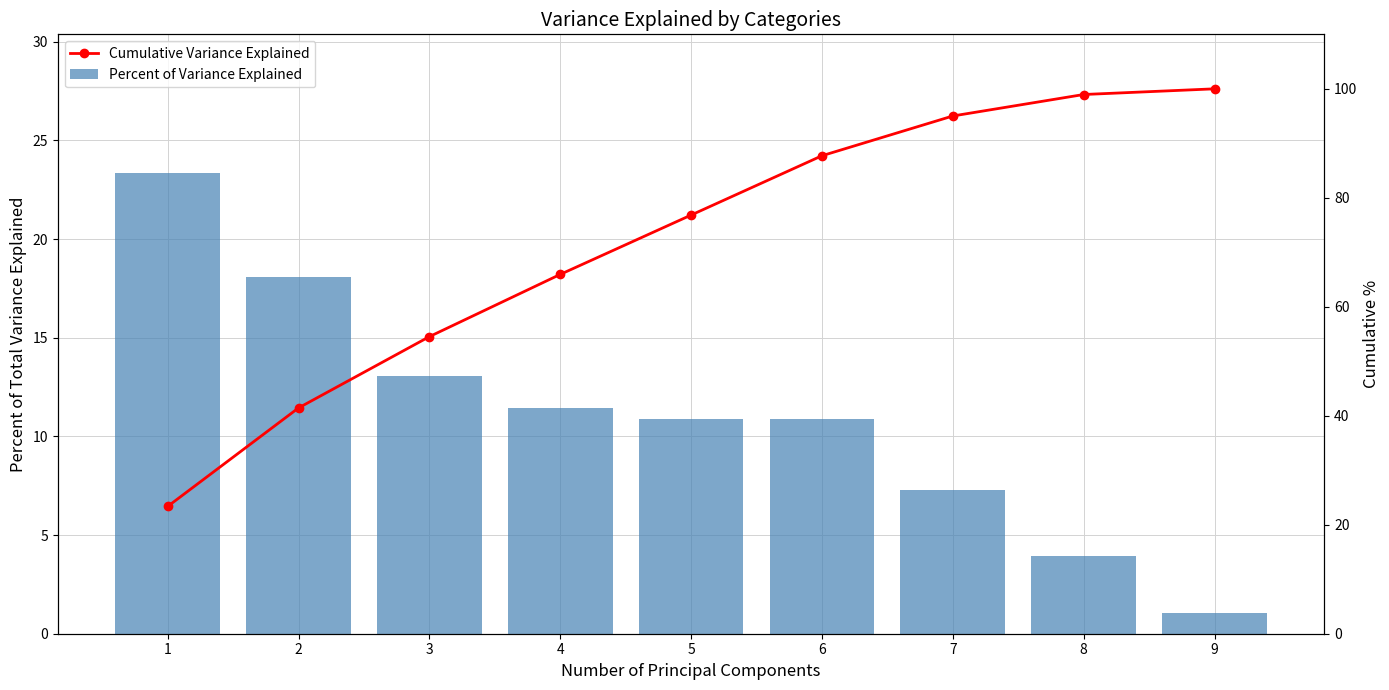

What is the lowest value of the Cumulative Variance Explained series?

23.4